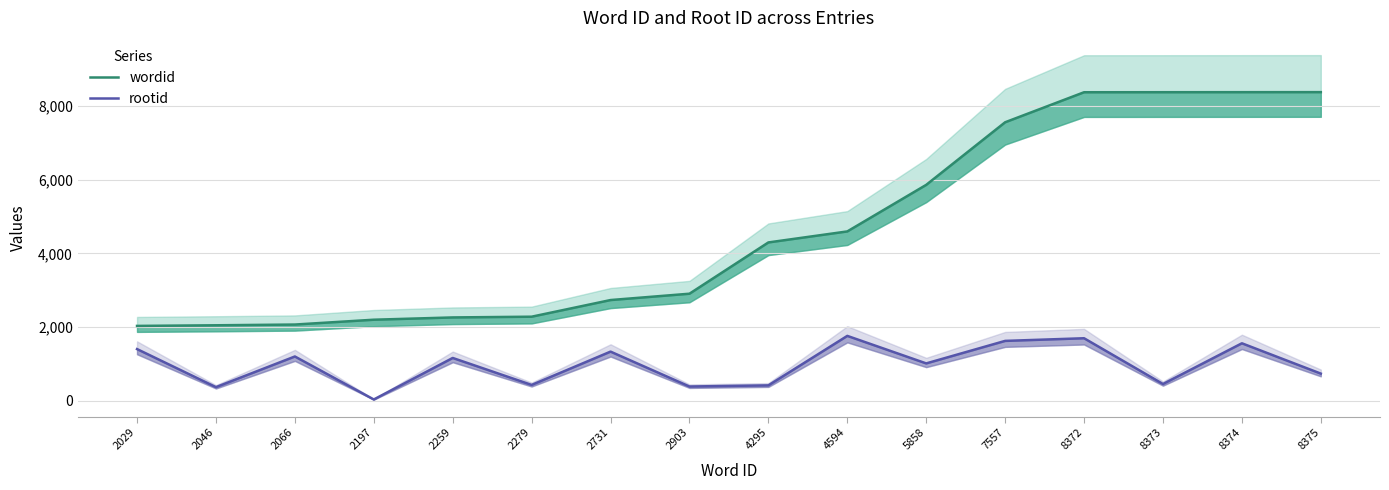

What is the value of the rootid point at the 9th from the left?

415